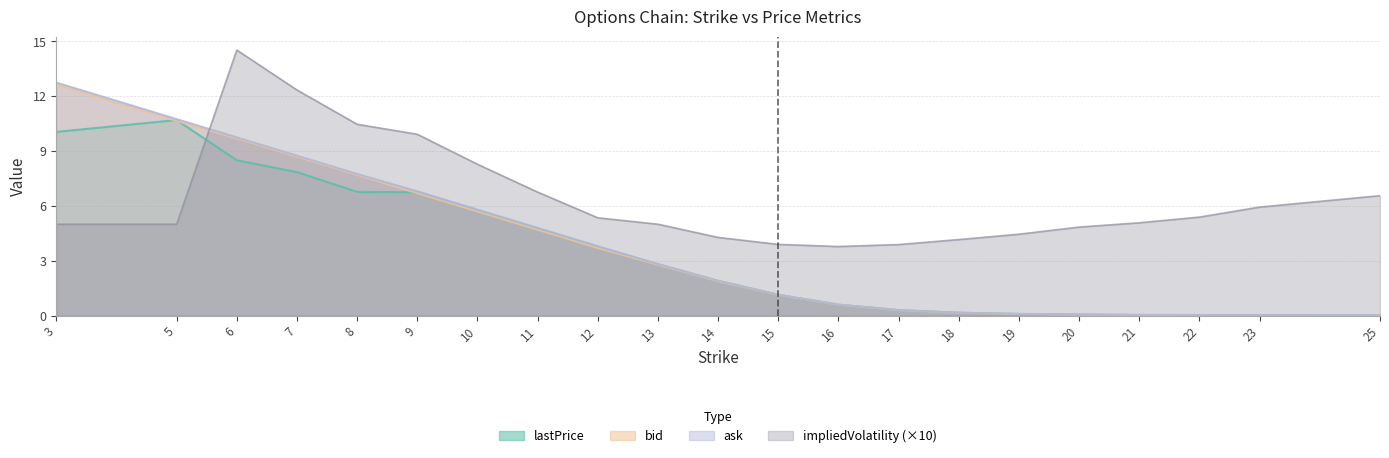

How many categories are shown in the chart?

21